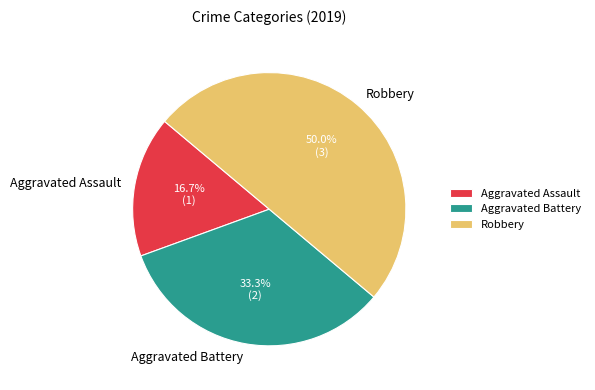

What portion of the pie excludes Aggravated Battery?

66.7%